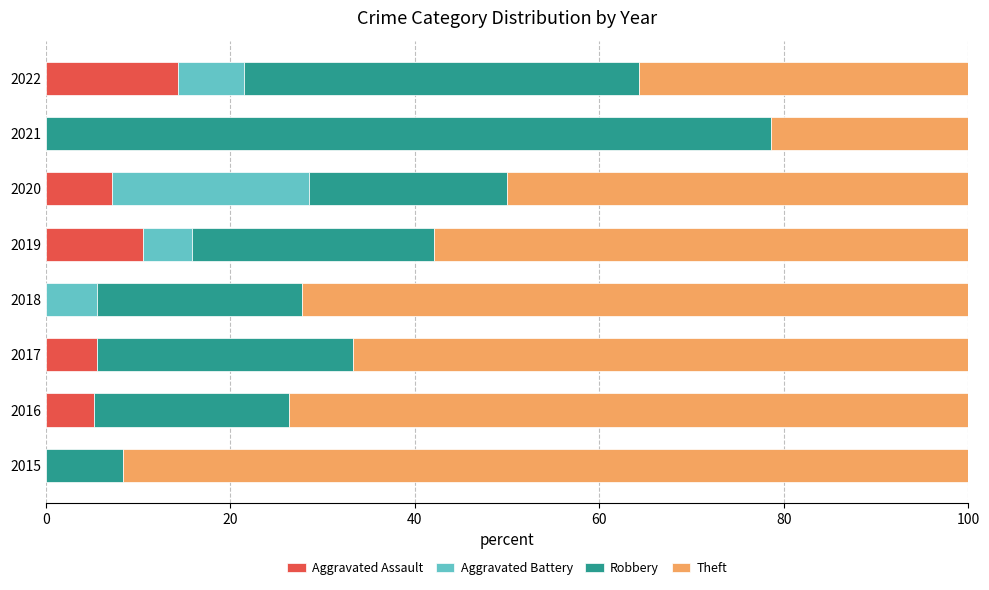

Which category has the highest value in the Aggravated Assault series?

2022